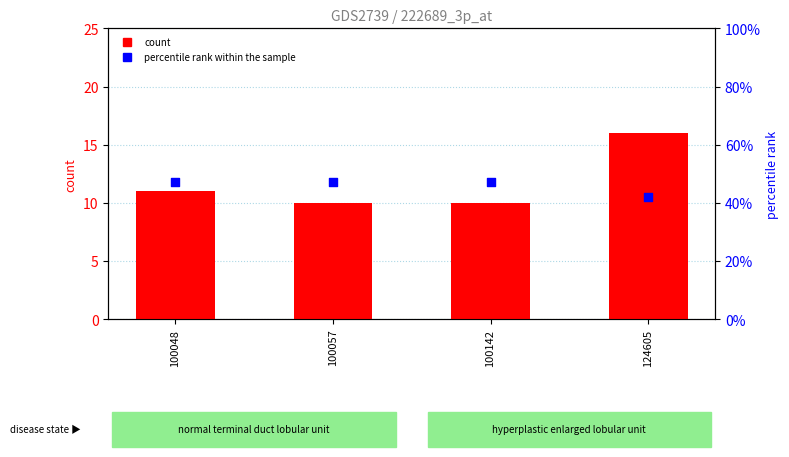

Which series contains the highest Y value?

count